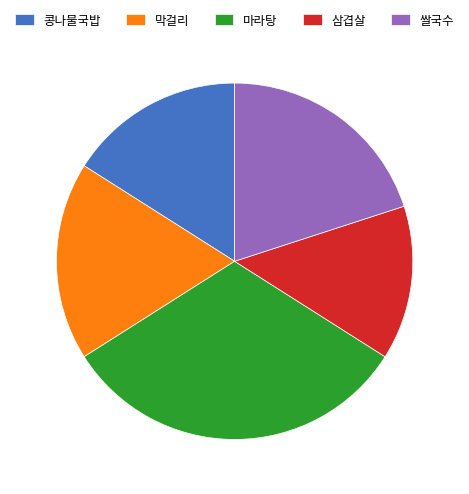

Which category has the smallest portion of the pie?

삼겹살